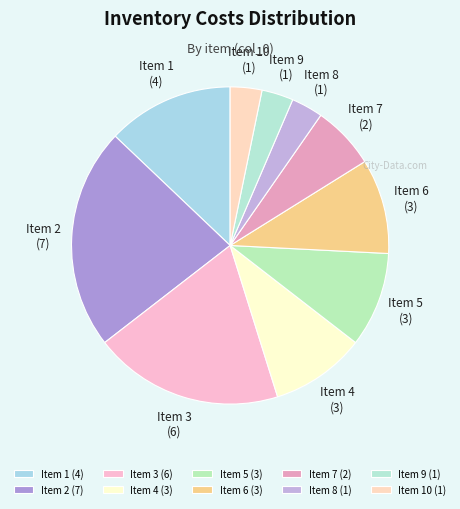

Which has a higher value, Item 4 or Item 10?

Item 4